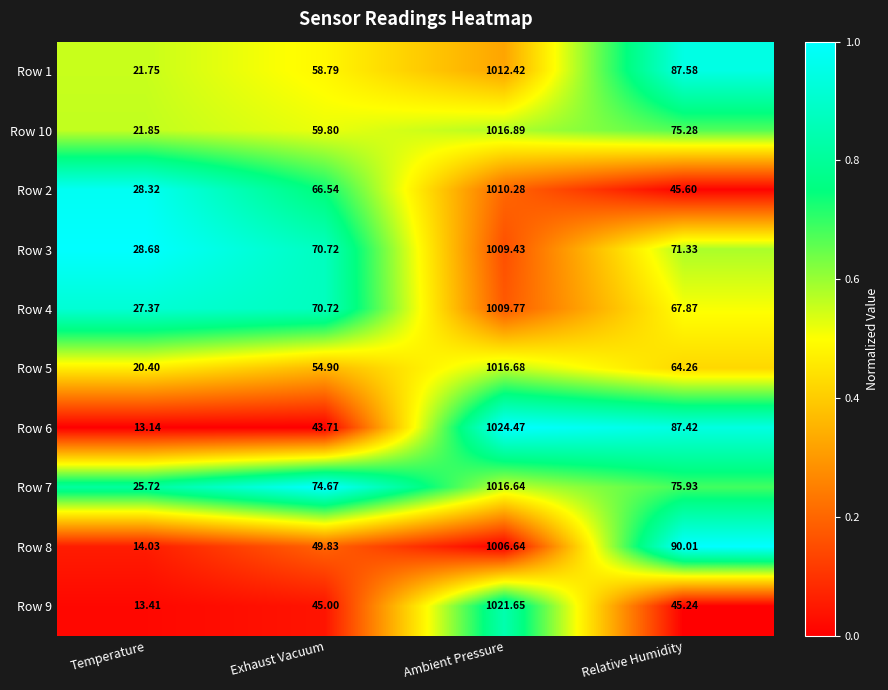

Which category has the lowest value across all series?

Temperature